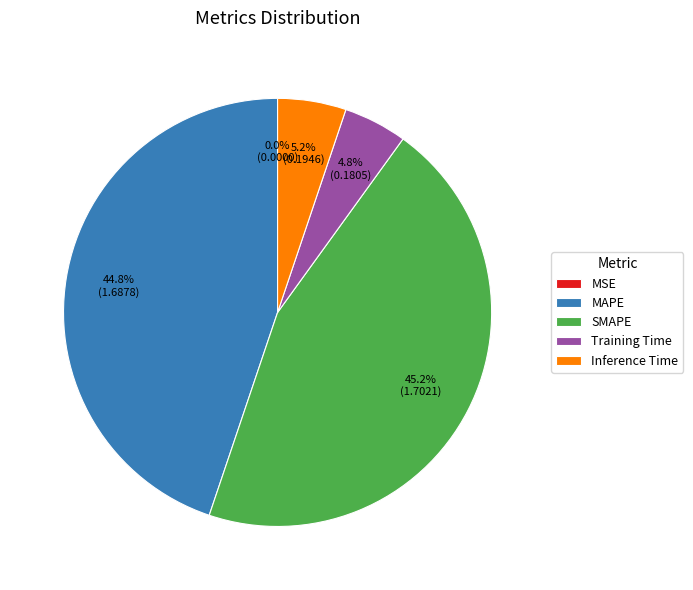

To the nearest percent, what is the difference between the MSE and MAPE slice percentages?

45%